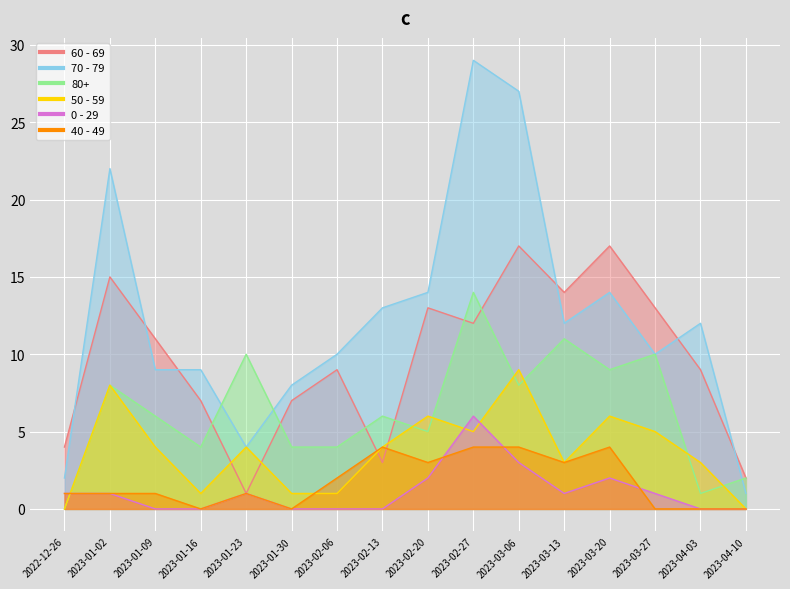

The 40 - 49 series shows 0 at 2023-04-10. True or false?

True